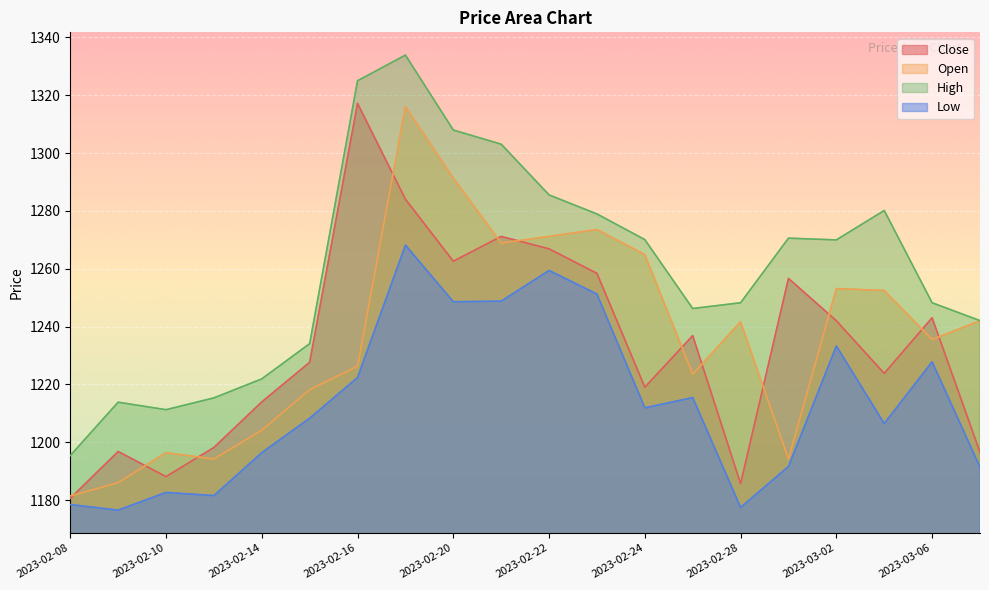

At which category is the sum across all series the highest?

2023-02-17